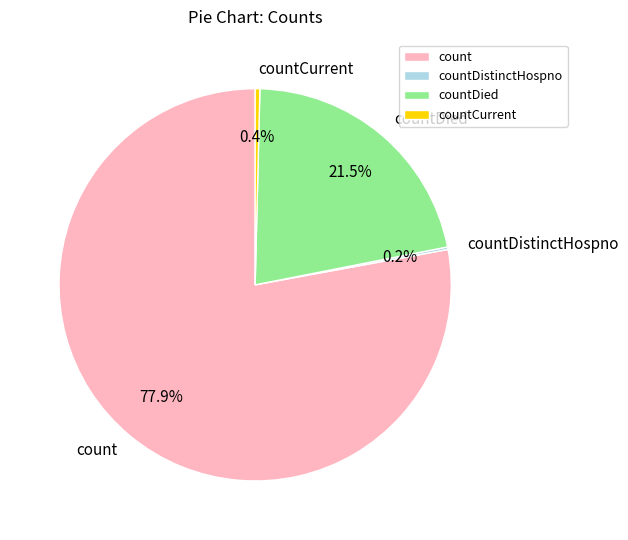

Do countCurrent and count together represent more than half of the pie?

Yes